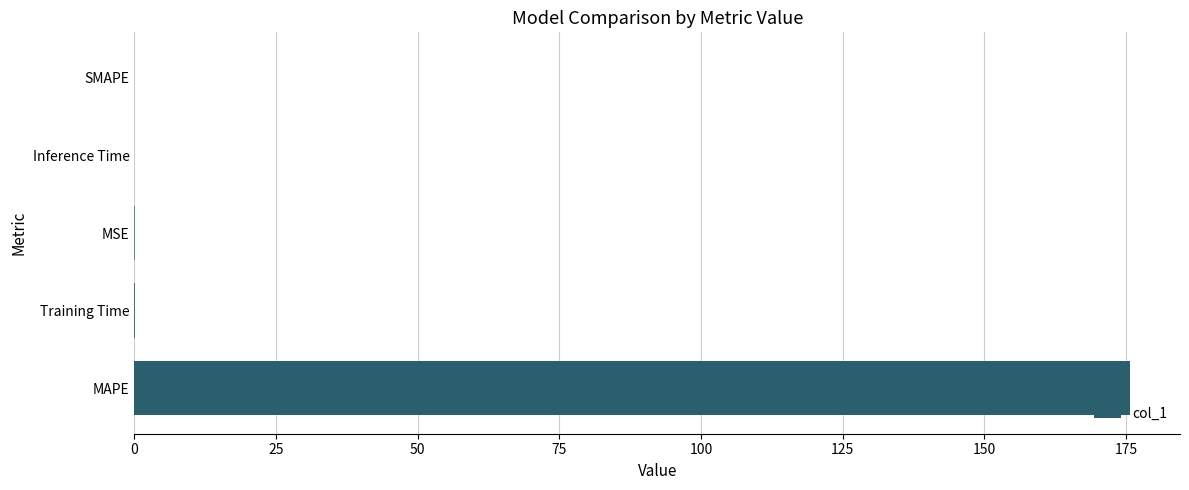

How many distinct data groups are displayed?

1